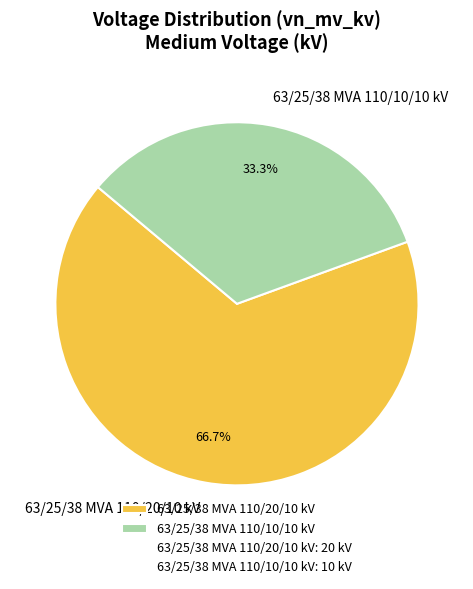

To the nearest percent, what percentage of the pie is 63/25/38 MVA 110/20/10 kV?

67%